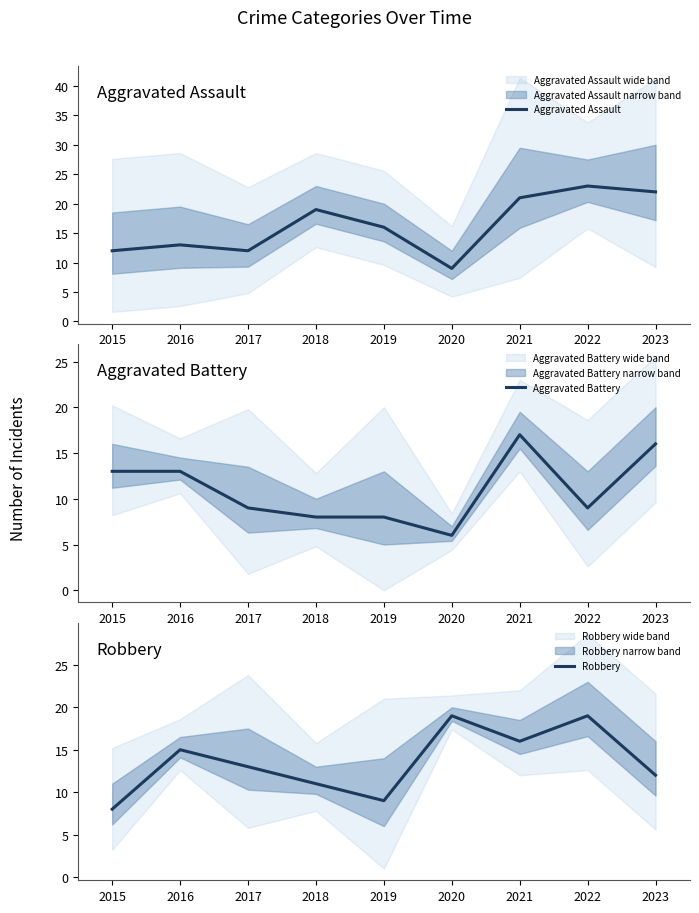

At which label is Aggravated Assault closest to 16?

2019